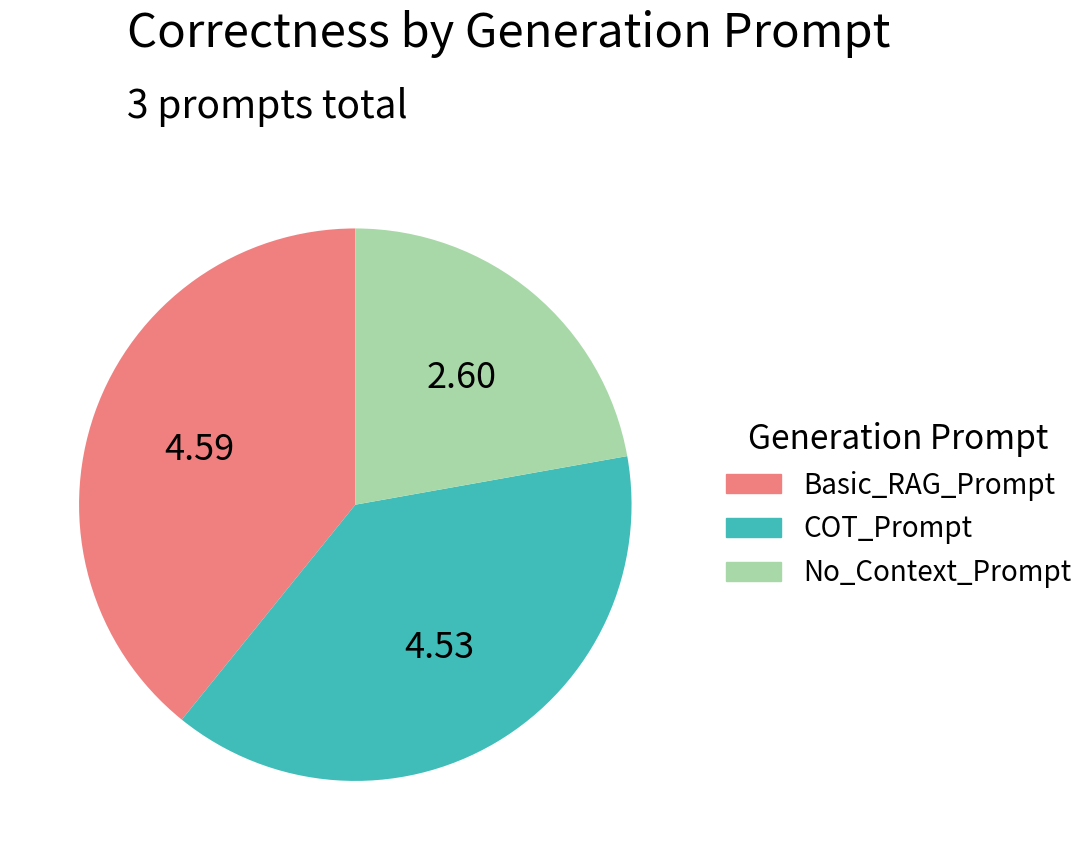

Does COT_Prompt account for over 50% of the chart?

No